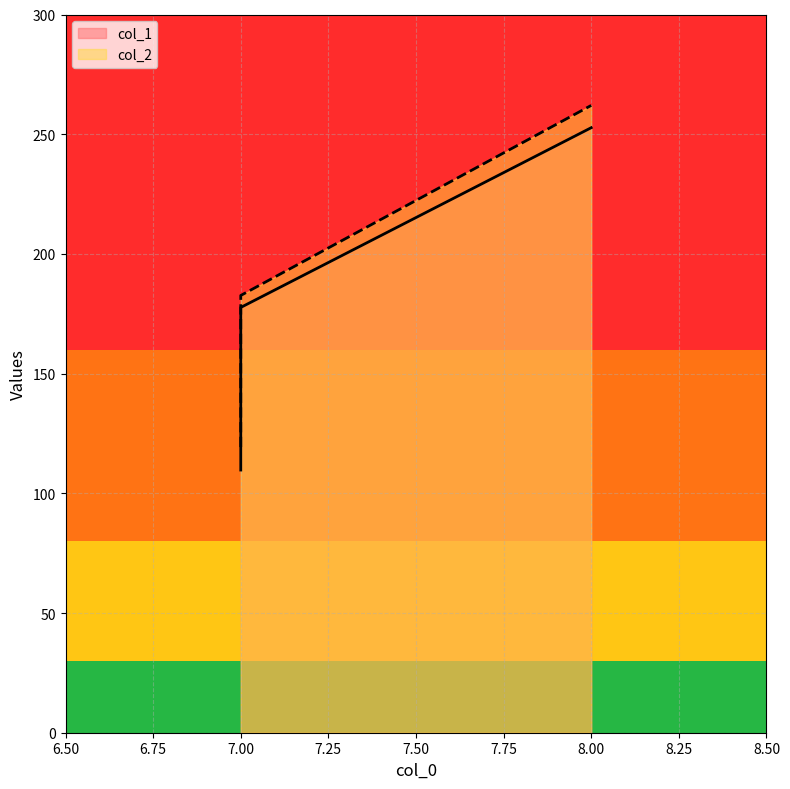

True or false: col_2 has a value of 262.0 at 8.

True